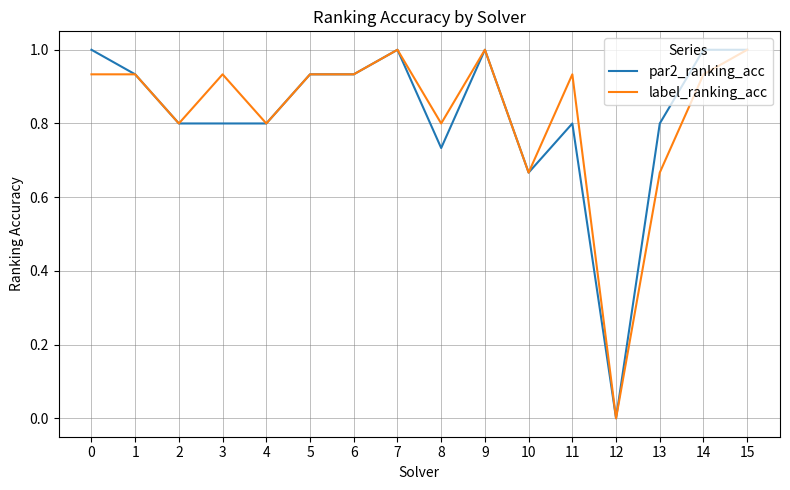

How many lines are shown in the chart?

2